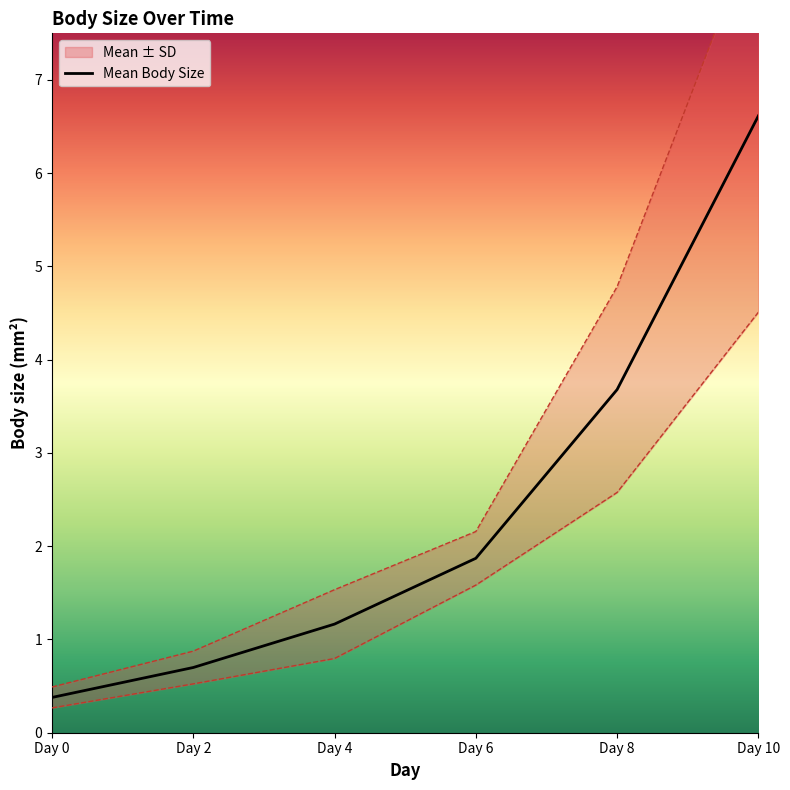

What is the value of the 3rd point from the left?

1.2